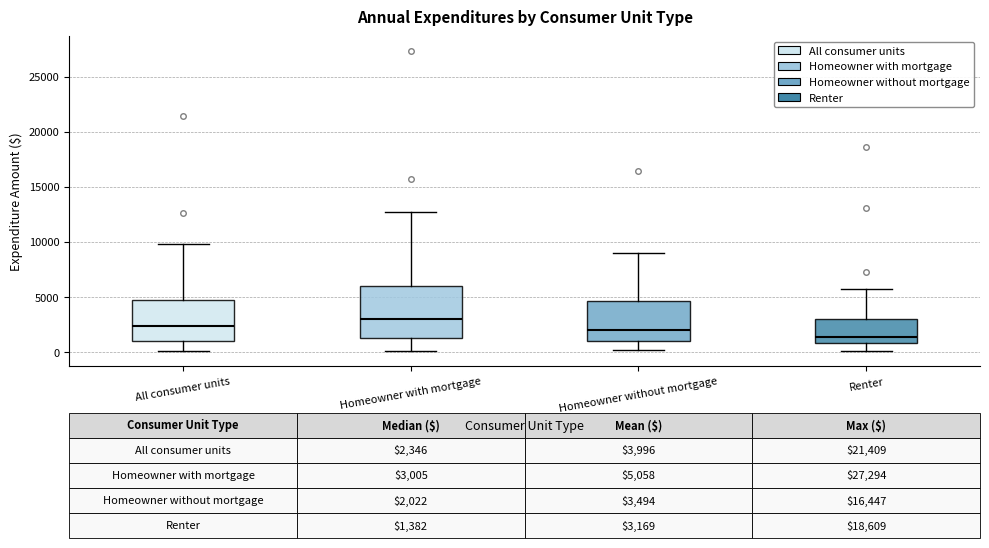

Which box has the lowest median line?

Renter